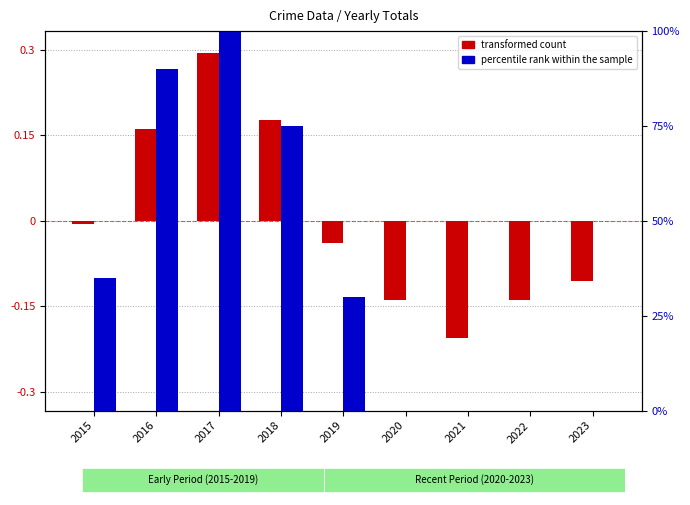

The value of percentile rank within the sample at 2023 is 61.3. True or false?

False